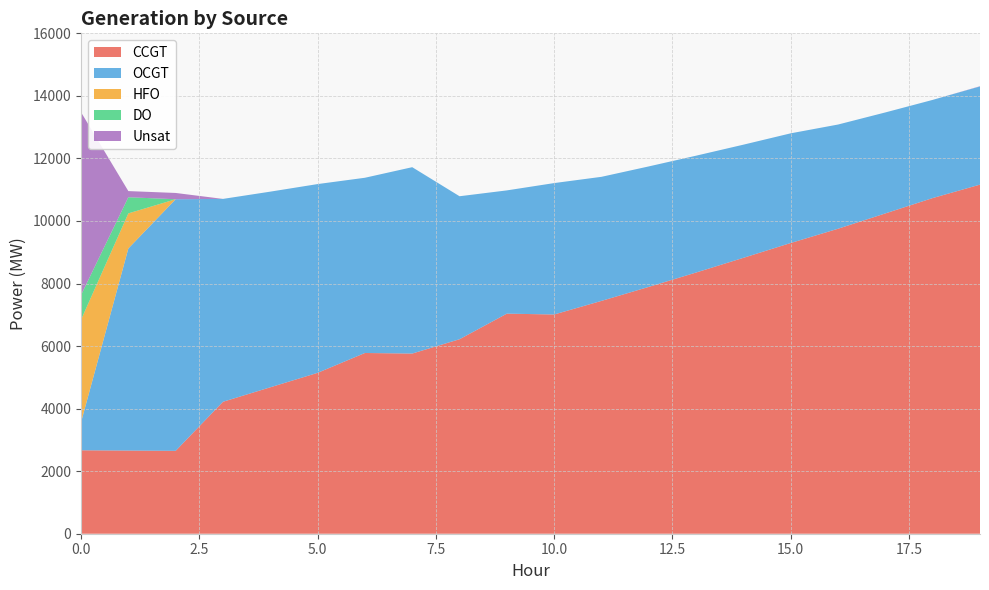

Reading right to left, list all the values displayed in this chart.

CCGT: 11163	10733	10242	9752	9296	8822	8352	7893	7445	7010	7037	6219	5761	5779	5144	4682	4219	2650	2659	2668
OCGT: 3139	3139	3229	3332	3507	3618	3736	3852	3967	4202	3941	4572	5959	5603	6036	6256	6487	8045	6462	893
HFO: 0	0	0	0	0	0	0	0	0	0	0	0	0	0	0	0	0	0	1122	3280
DO: 0	0	0	0	0	0	0	0	0	0	0	0	0	0	0	0	0	0	516	790
Unsat: 7	0	0	0	0	0	0	0	0	0	0	0	0	0	0	0	0	201	197	5847